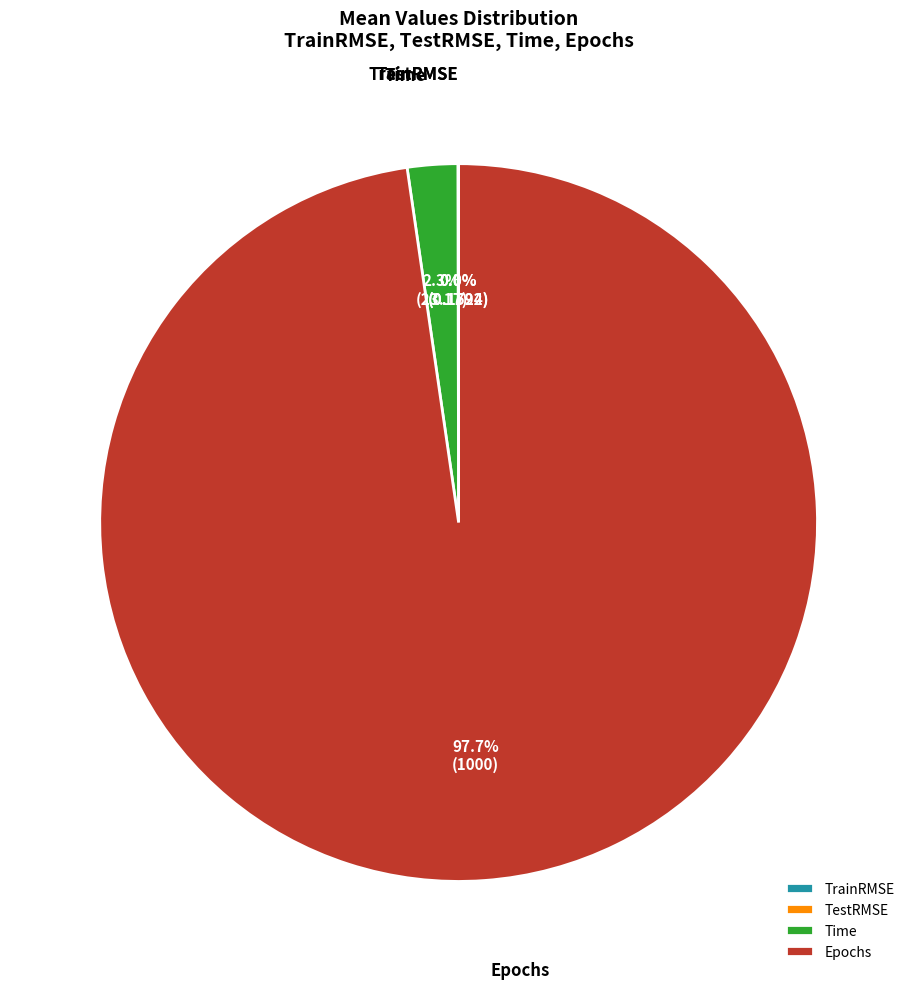

Between Epochs and Time, which is larger?

Epochs